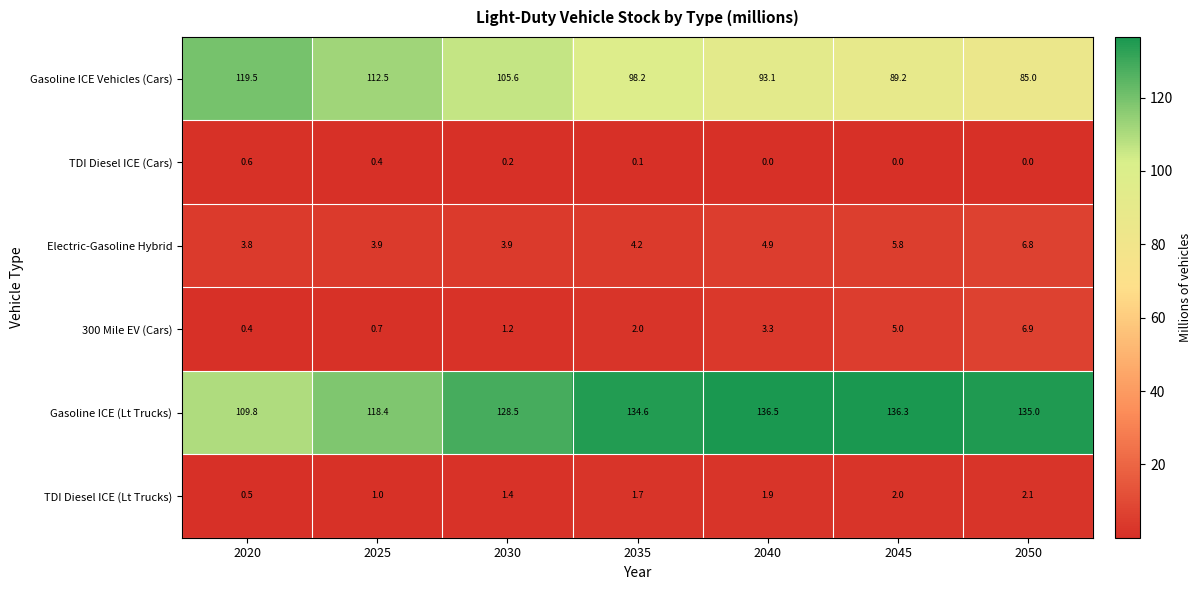

Which series has the largest range (max minus min)?

Gasoline ICE Vehicles (Cars)